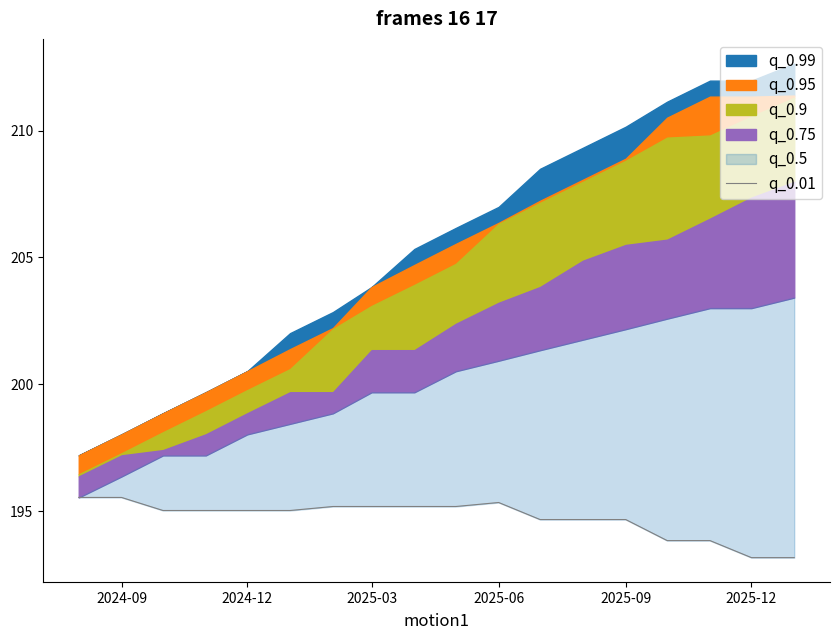

True or false: the data has more than 2 interior local peaks.

False